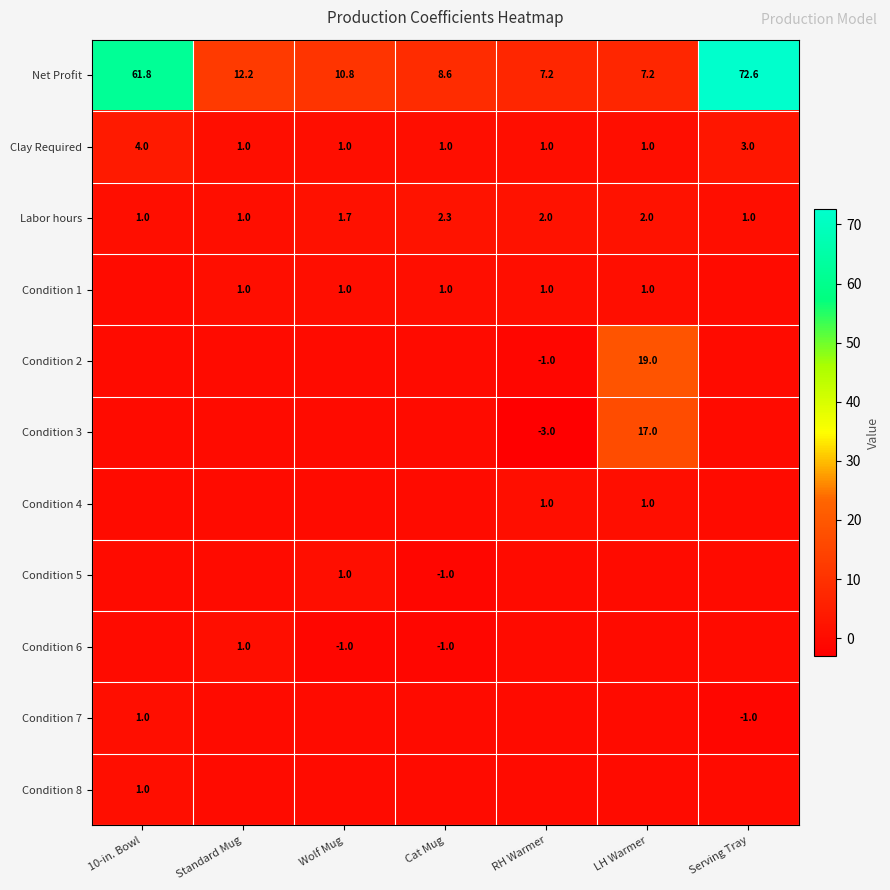

The value of Condition 2 at LH Warmer is 32.6. True or false?

False